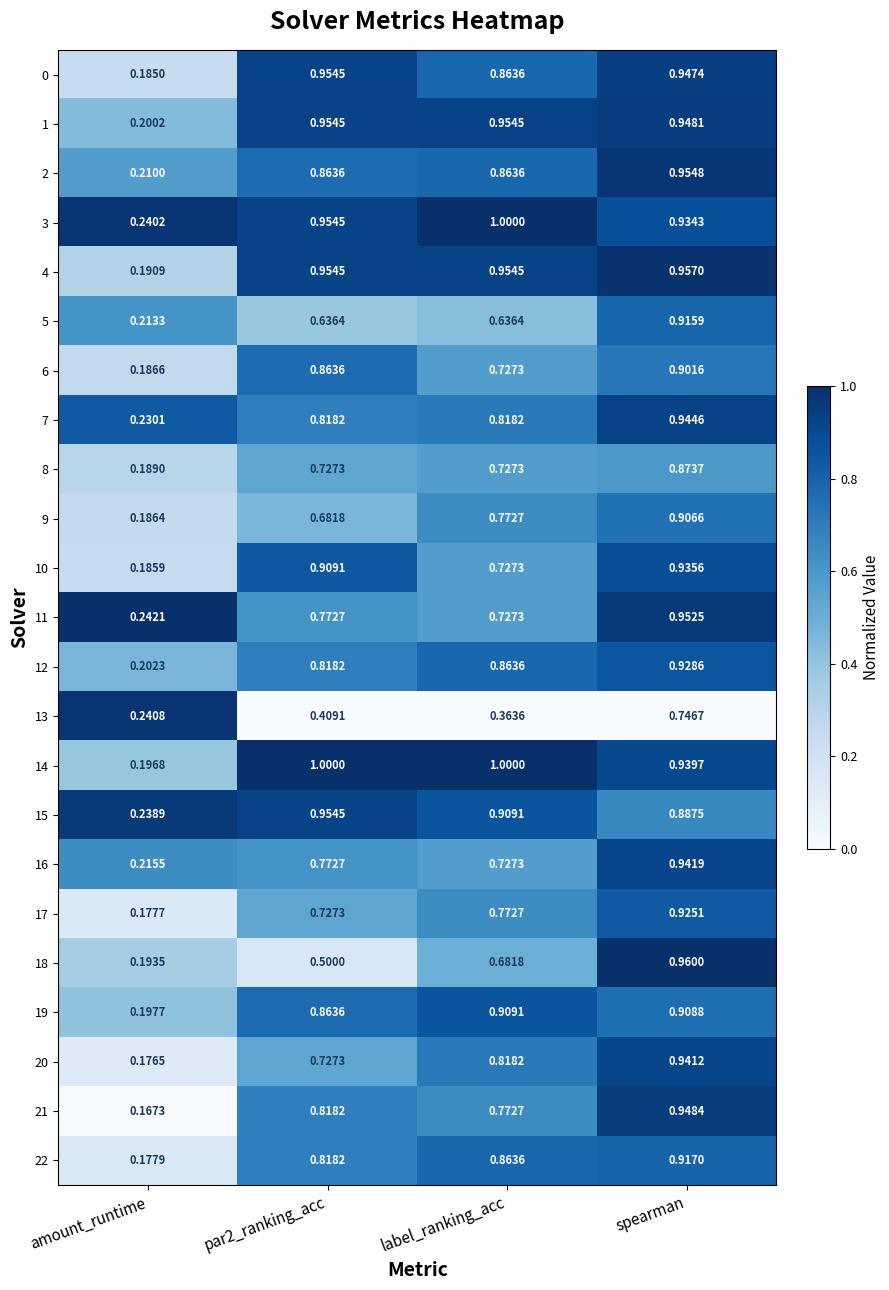

At which label is 6 closest to 0?

amount_runtime